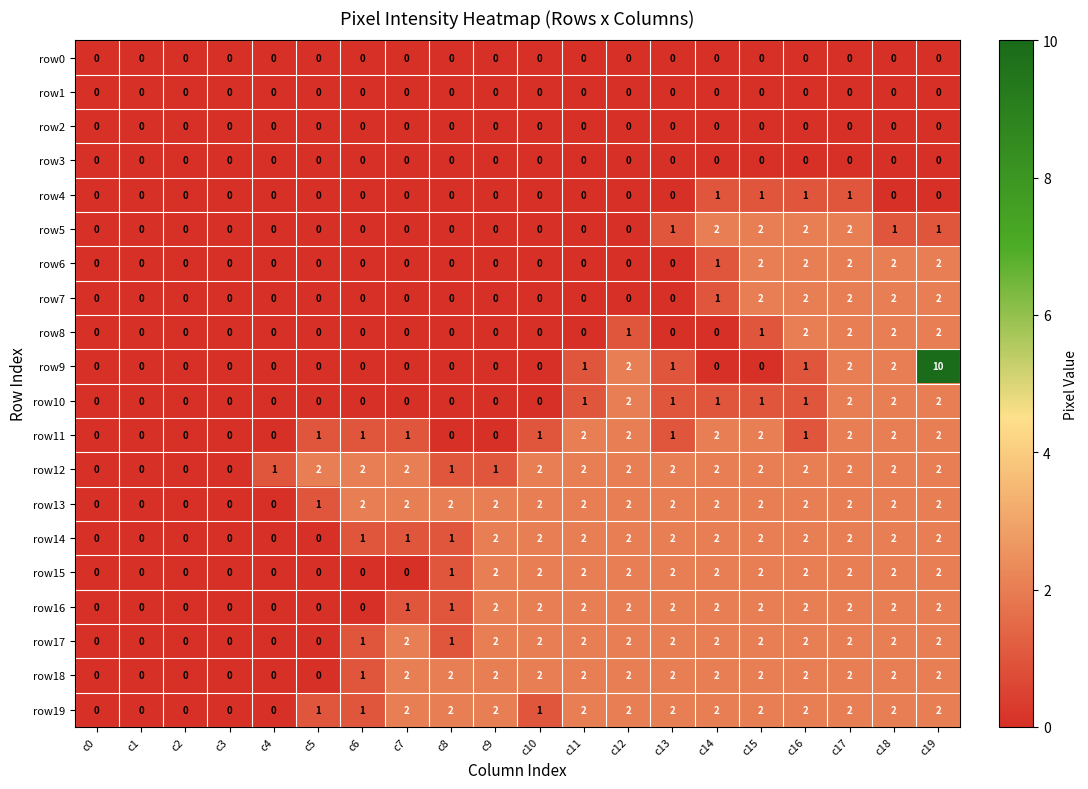

What is the sum of all row5 values?

11